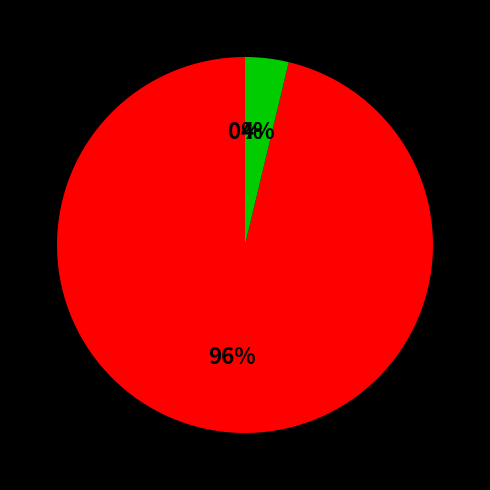

Is there any slice that represents more than half of the pie?

Yes